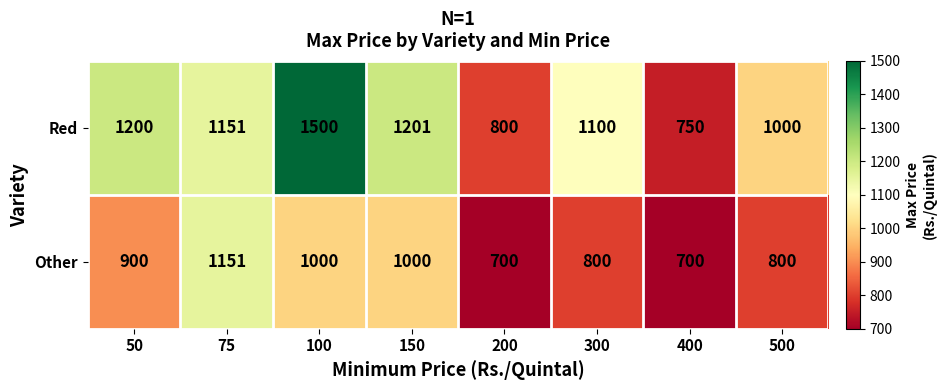

Reading right to left, transcribe all the data shown in this chart.

Red: 1000	750	1100	800	1201	1500	1151	1200
Other: 800	700	800	700	1000	1000	1151	900